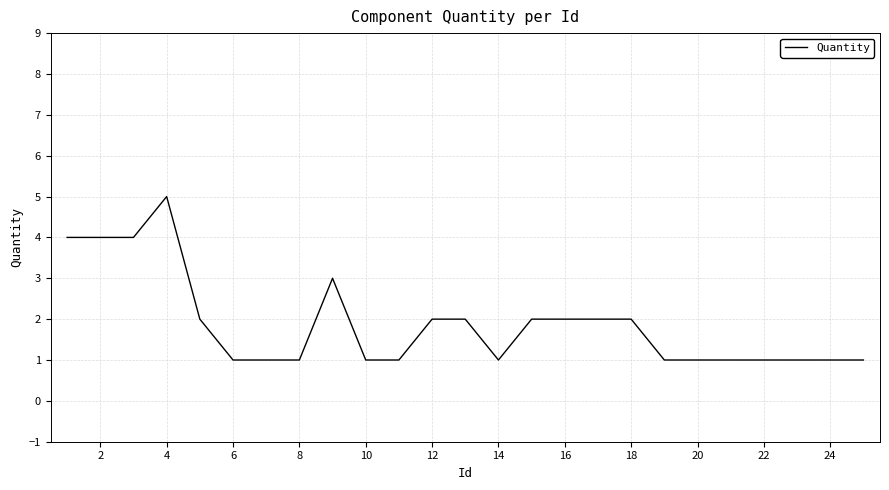

What is the greatest value displayed?

5